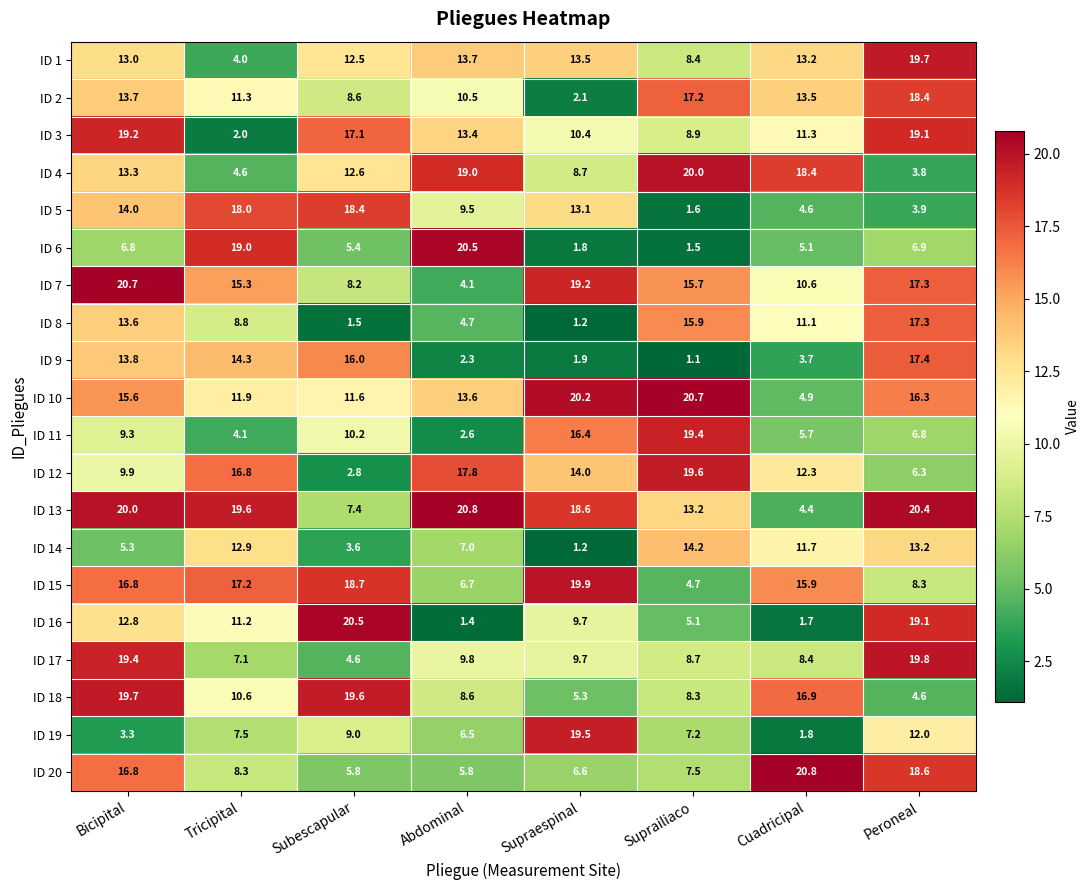

What is the minimum value shown in the chart?

1.1